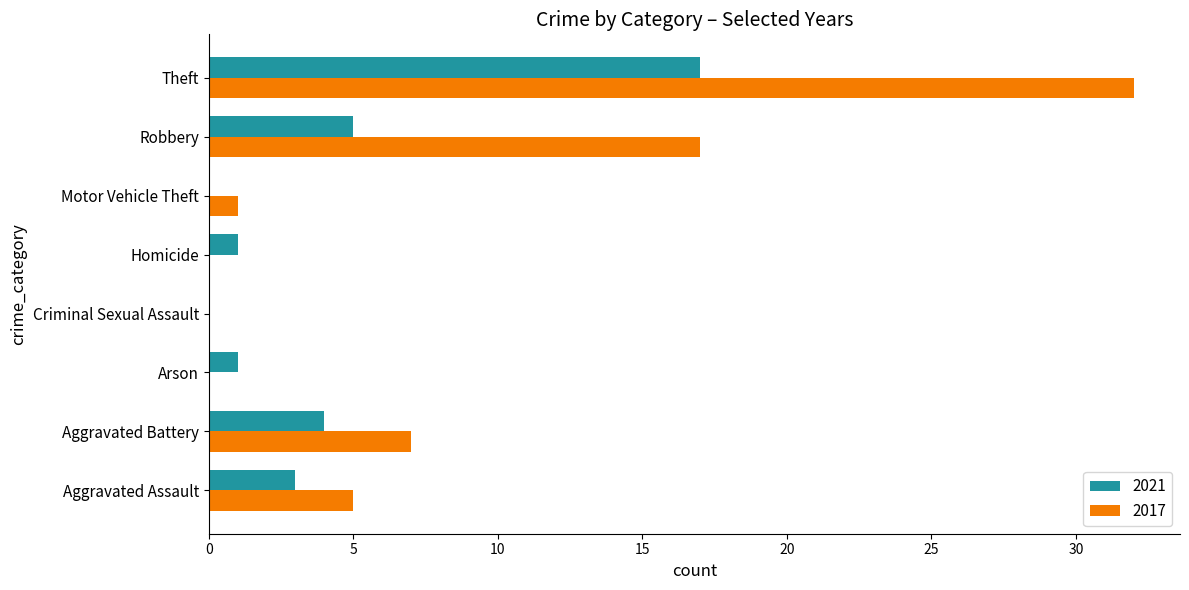

What is the sum of all 2021 values?

31